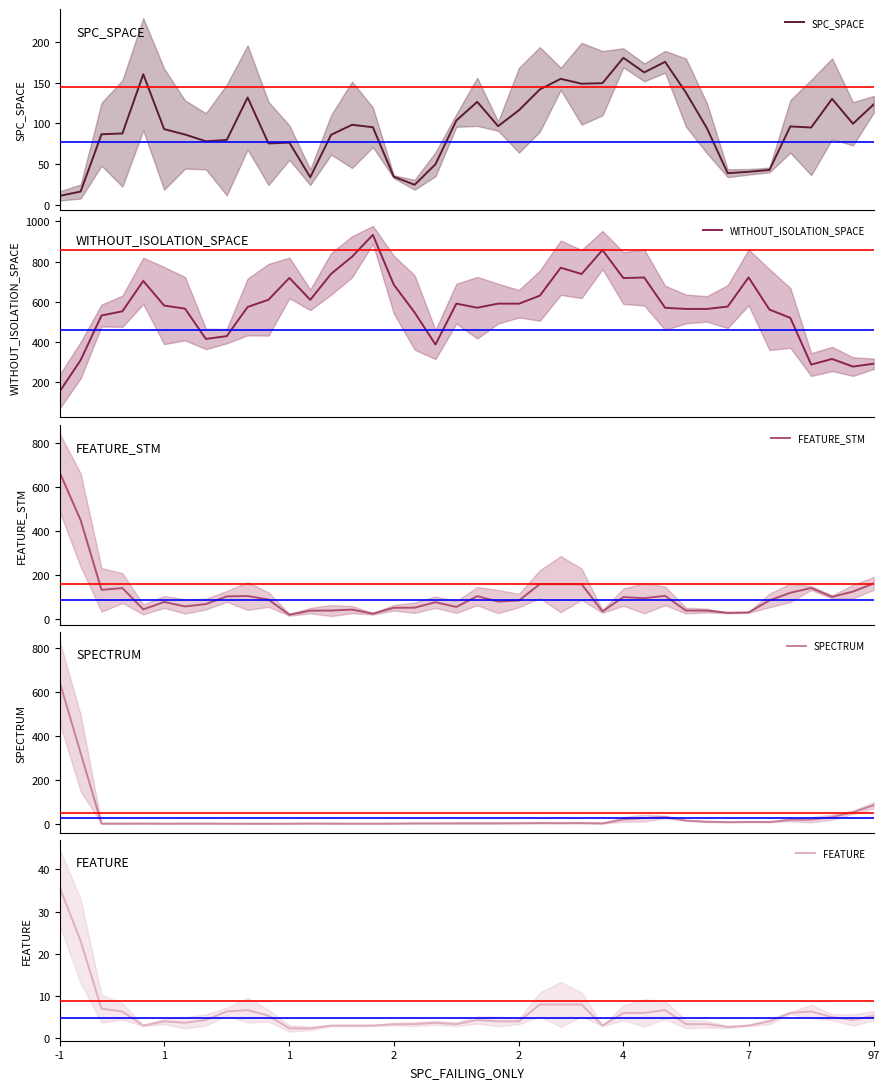

How many data points in SPECTRUM are less than 3?

15